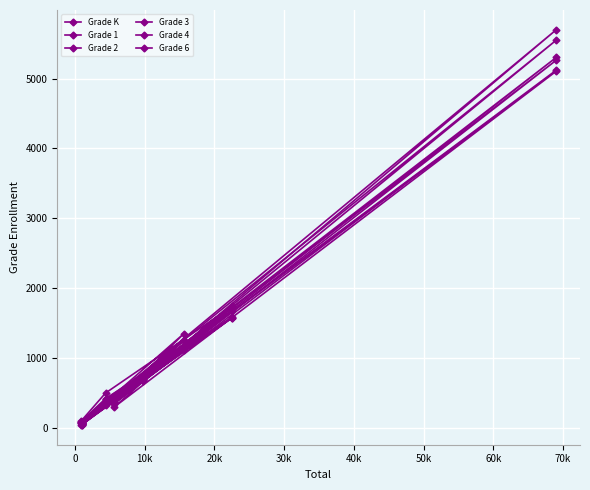

What is the difference between the highest and lowest values at 20k?

75